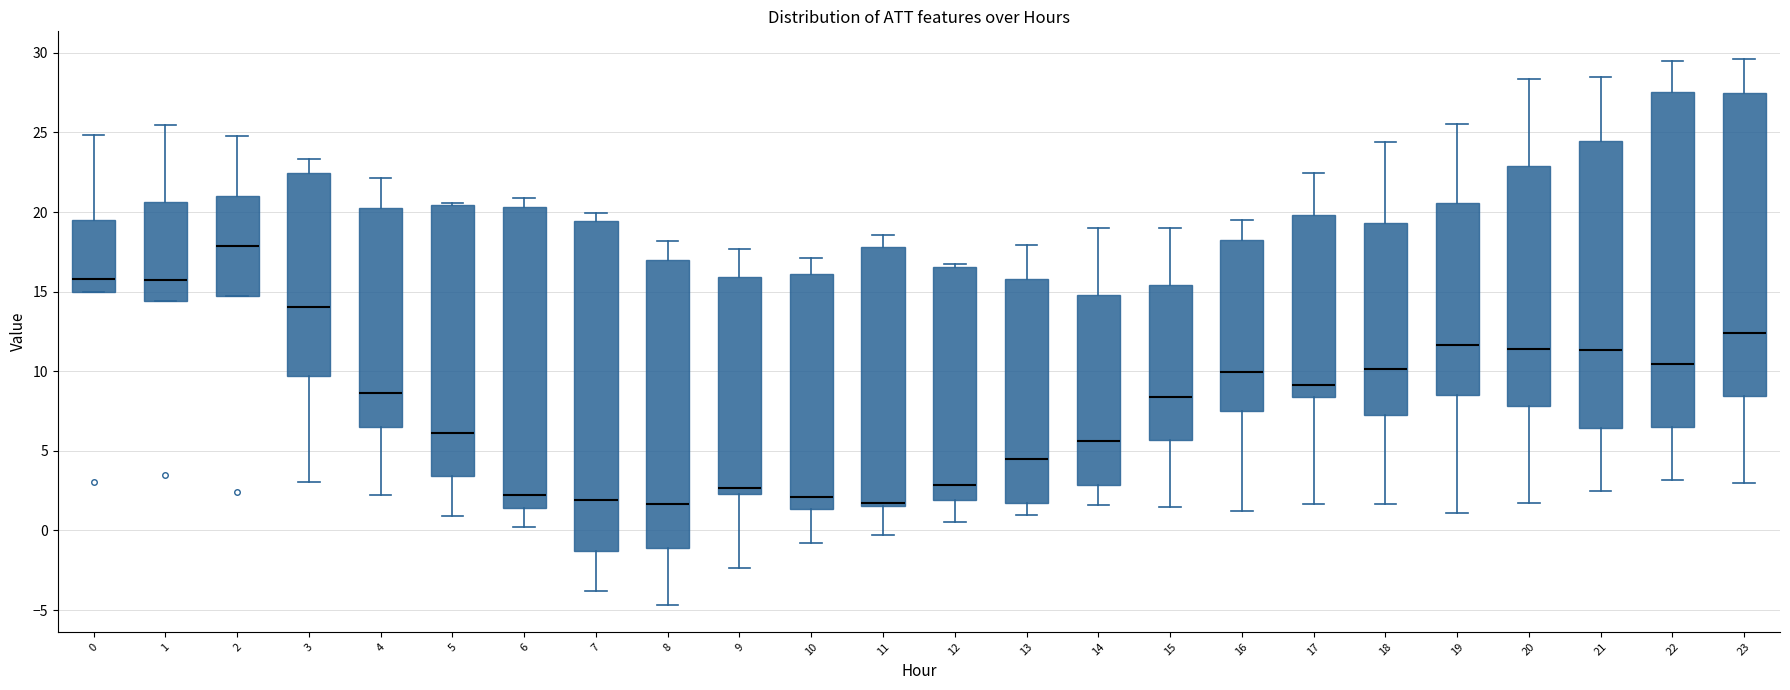

Where does the lower whisker of the box at x = 17 end on the y-axis? The values are not printed on the chart, so give them approximately, as read against the axis.

1.5